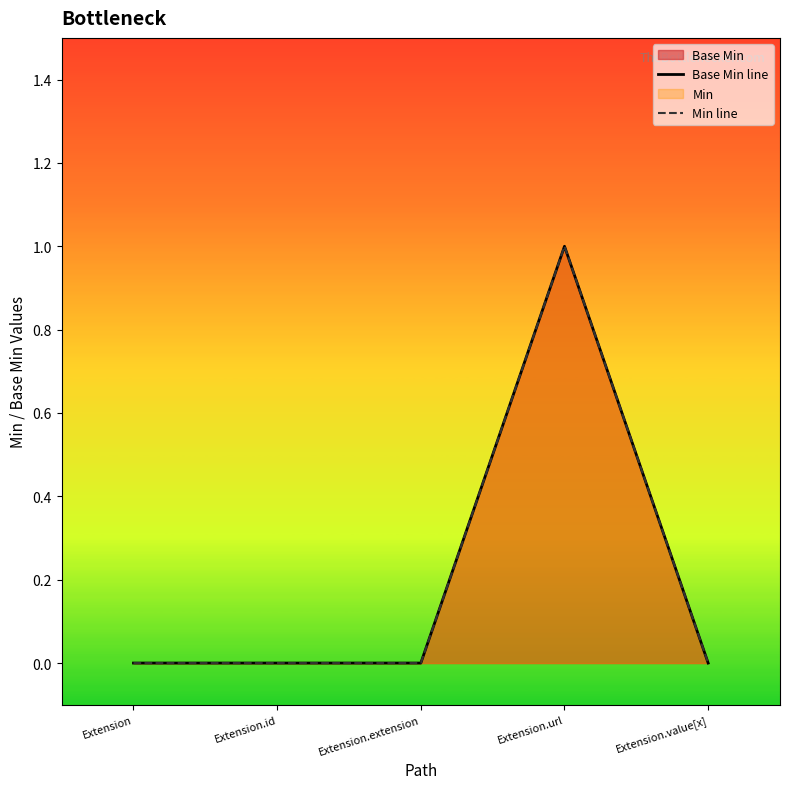

In Base Min line, how many points are higher than both neighbors (excluding endpoints)?

1